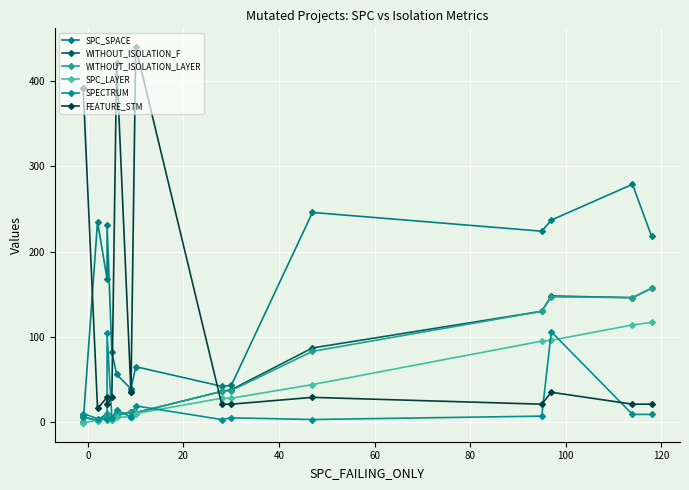

What is the minimum value shown in the chart?

-1